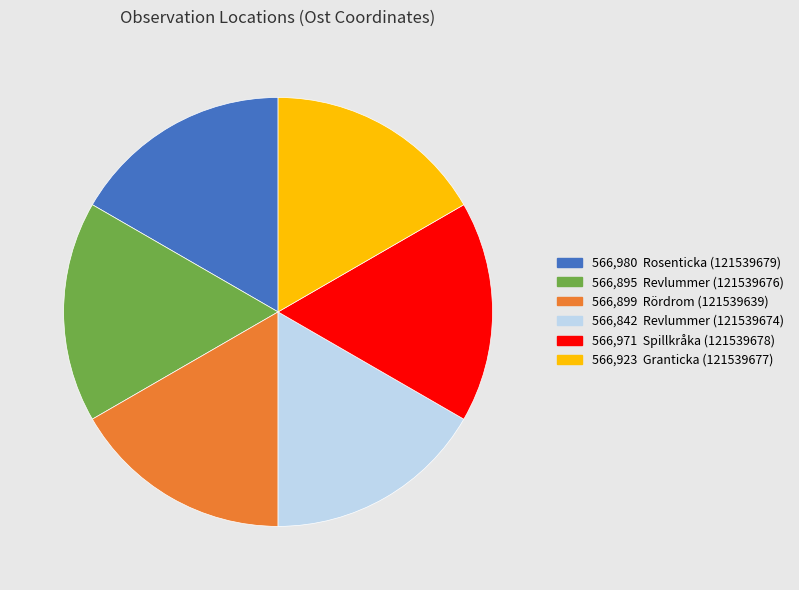

Is there any slice that represents more than half of the pie?

No